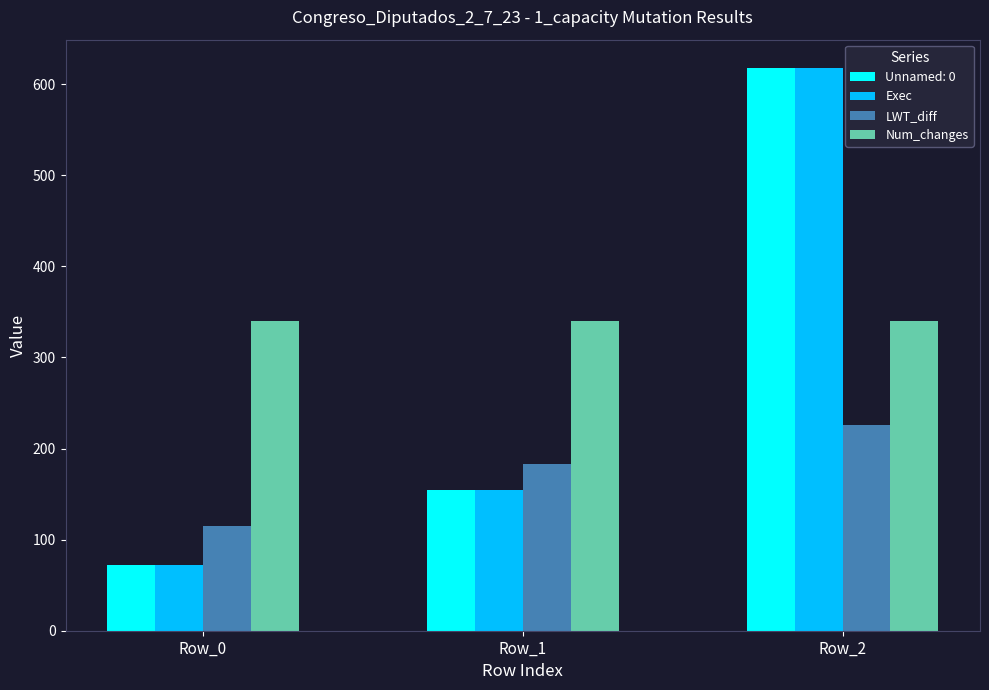

The value of Exec at Row_0 is 93.7. True or false?

False